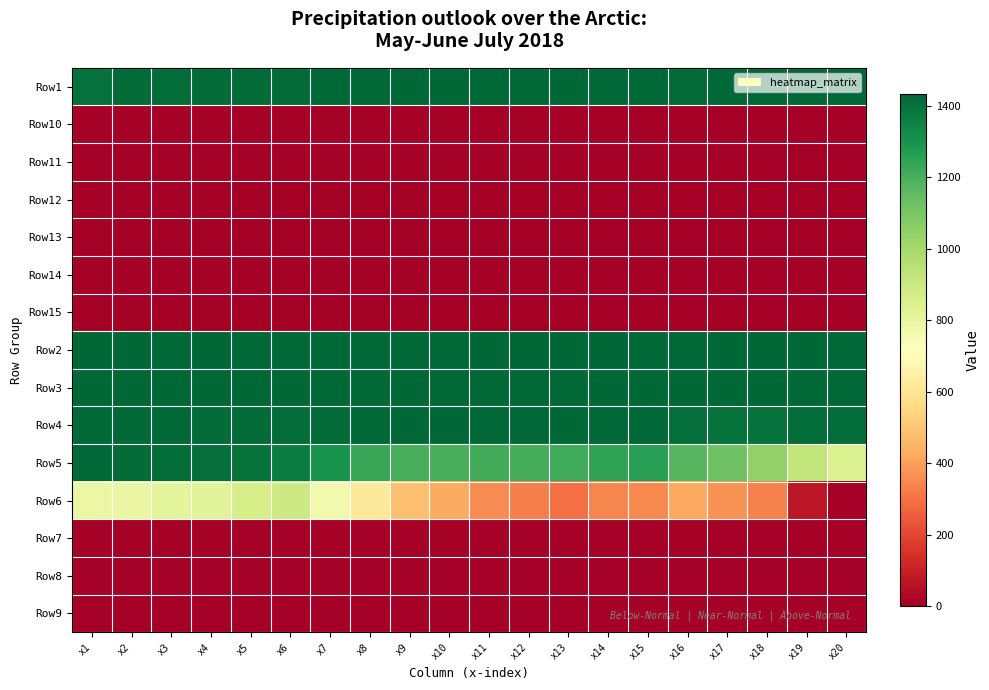

Between x17 and x15, which is larger?

x17